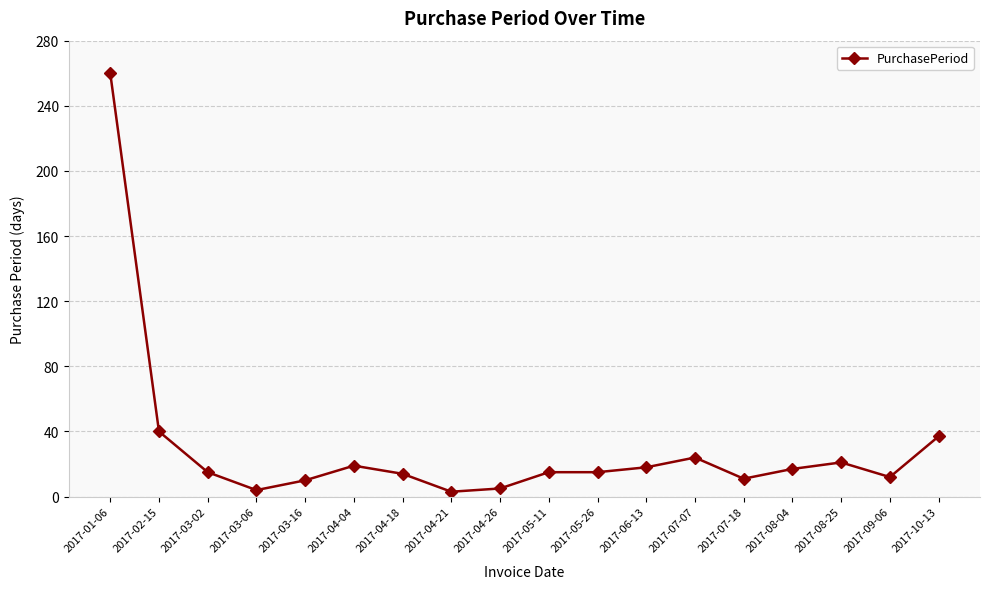

True or false: the data shows 450 at 2017-01-06.

False